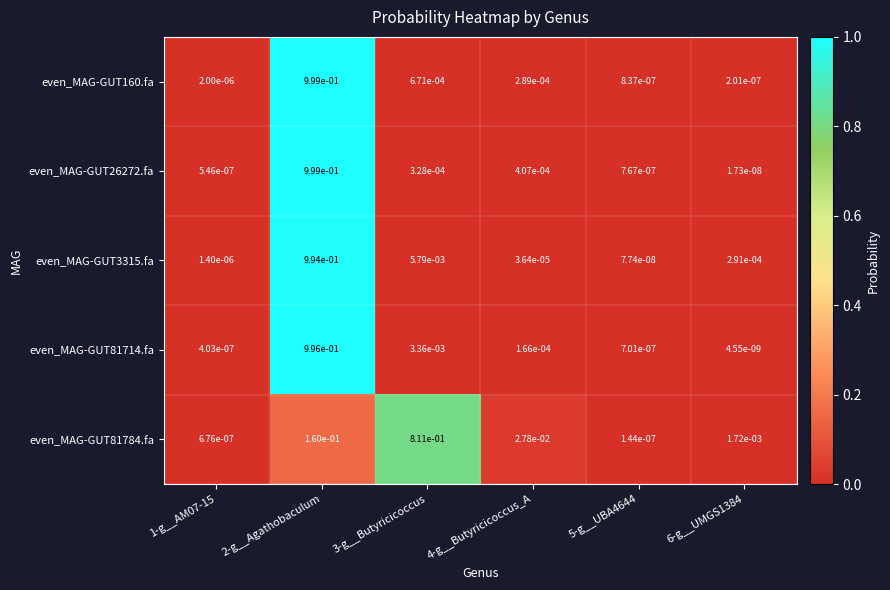

The even_MAG-GUT160.fa series shows 1.0 at 2-g__Agathobaculum. True or false?

True